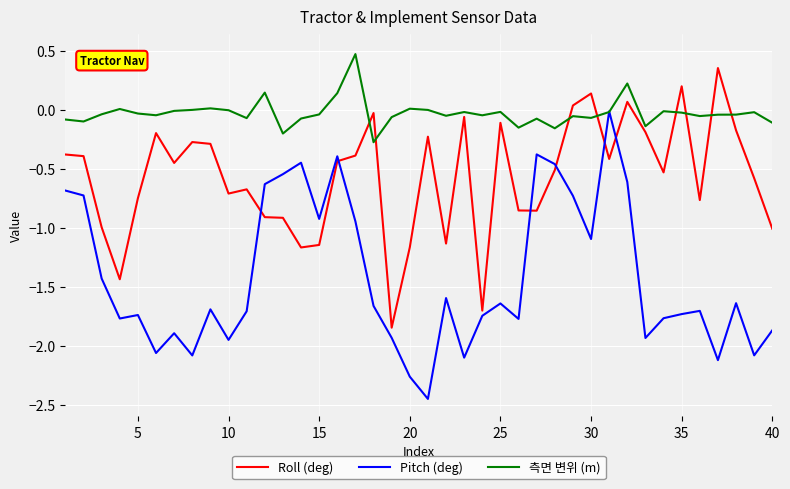

In 측면 변위 (m), how many points are higher than both neighbors (excluding endpoints)?

12